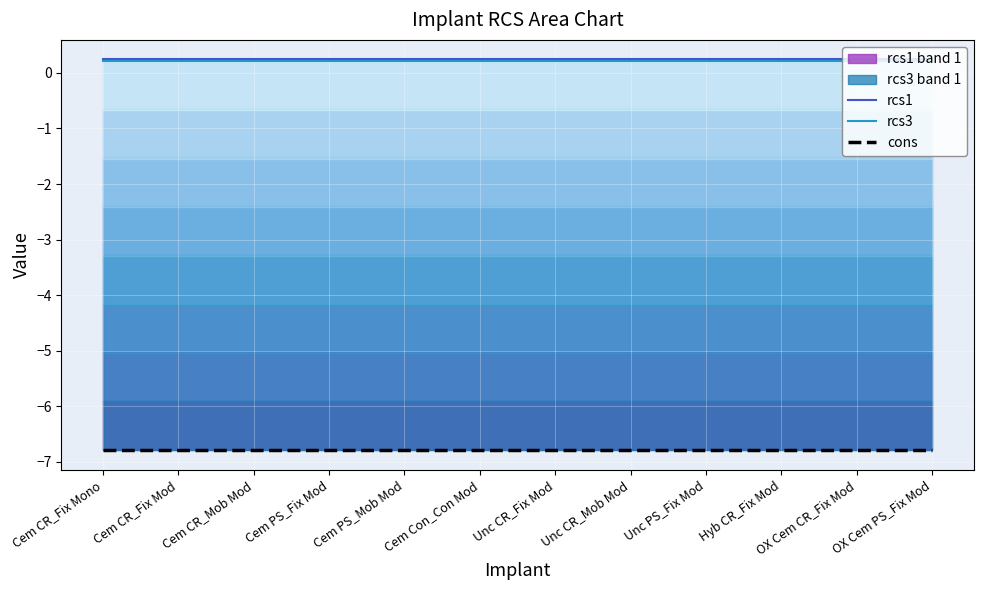

What is the value of the rcs1 point at the 4th from the left?

0.2